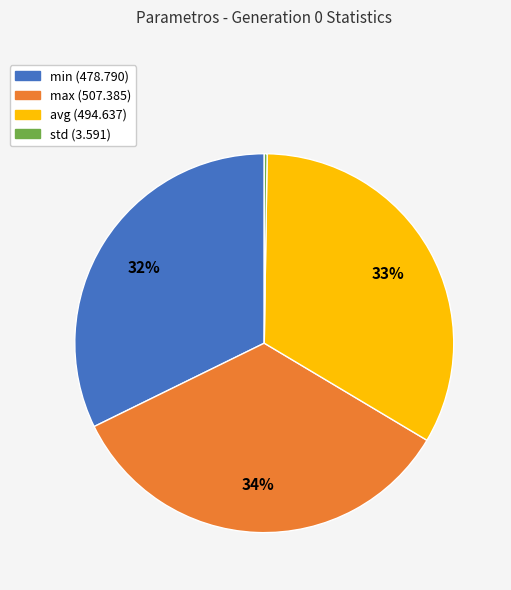

What is the largest slice in the pie chart?

max